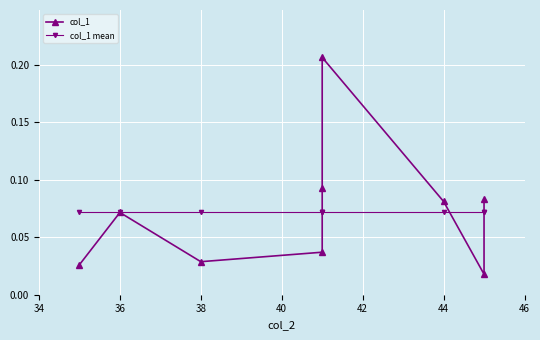

What are all the series names shown in the legend?

col_1, col_1 mean